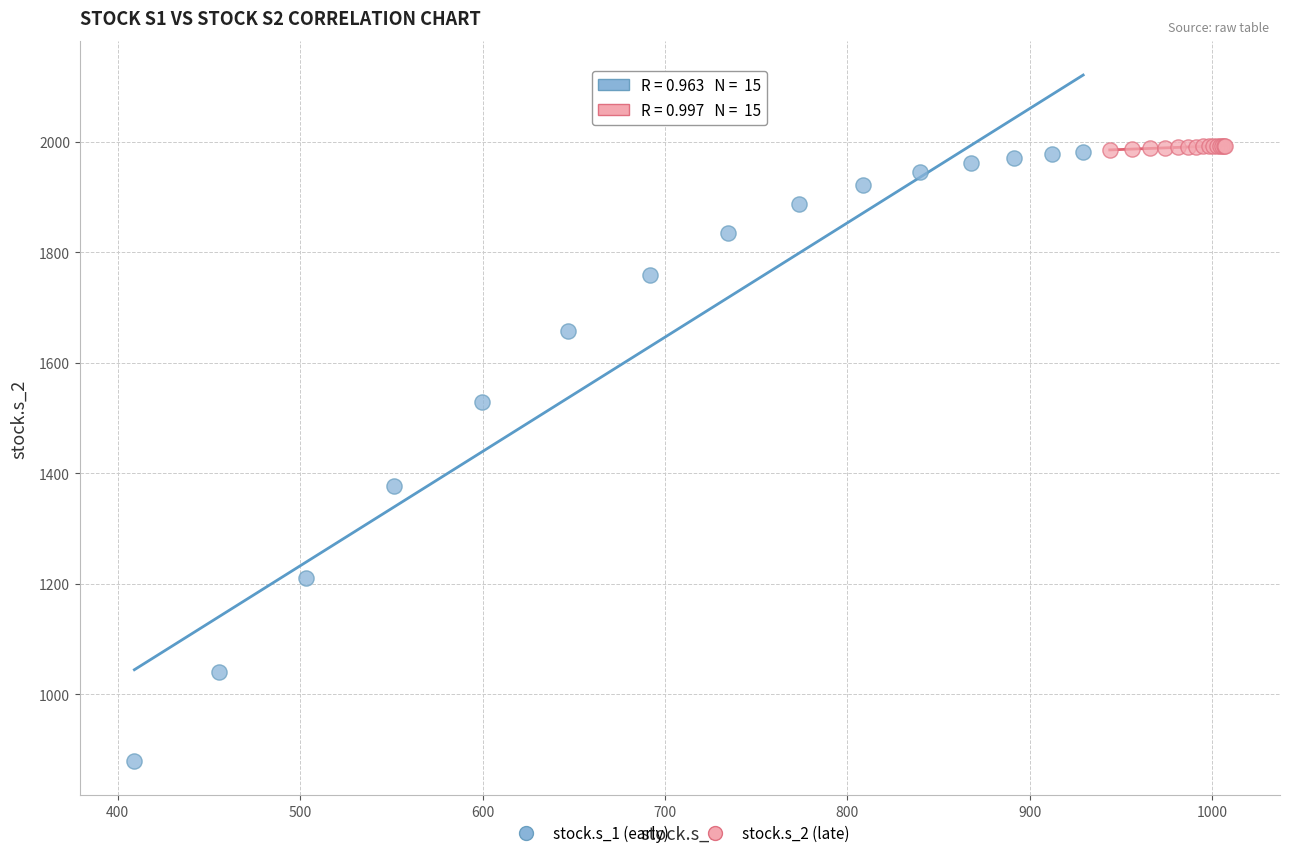

Which series reaches the minimum Y coordinate?

stock.s_1 (early)